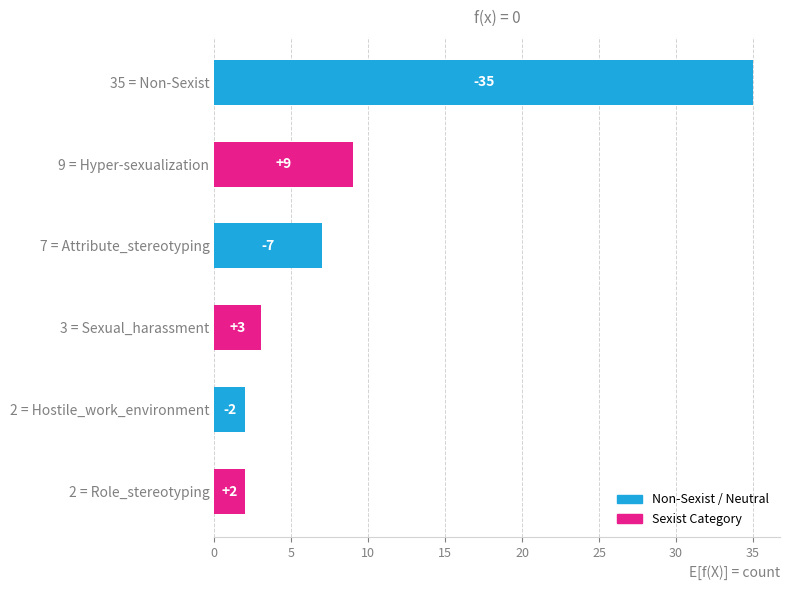

Read the value at 7 = Attribute_stereotyping, to the nearest 5.

5